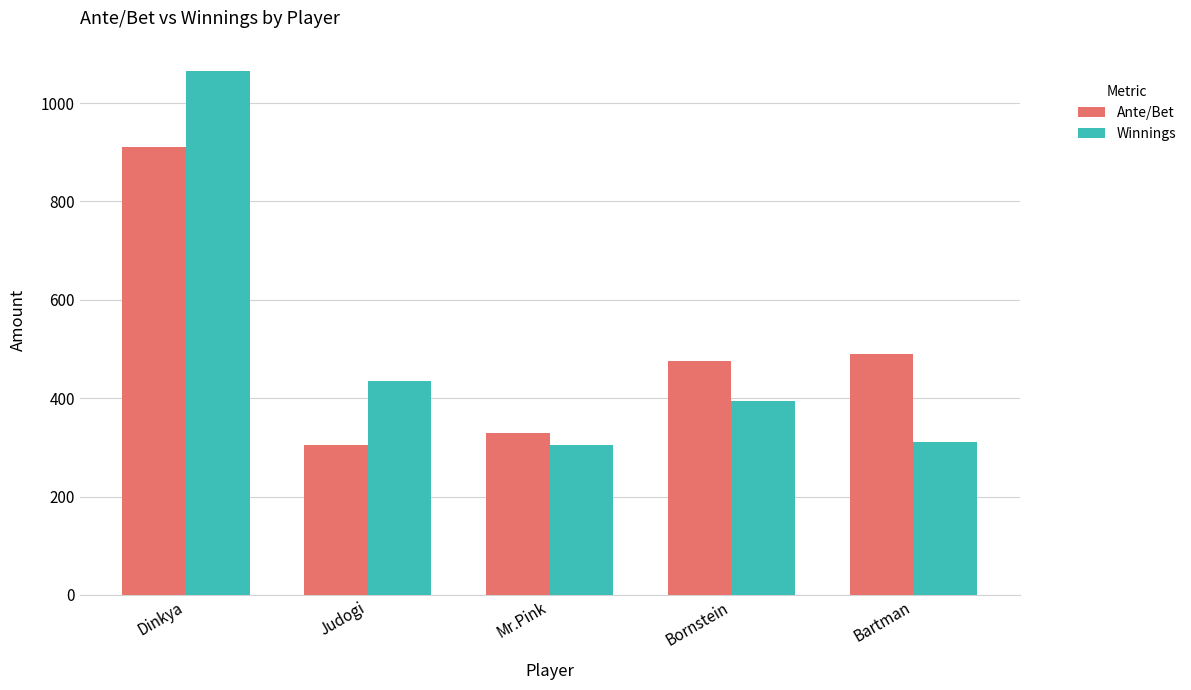

What is the smallest value displayed?

305